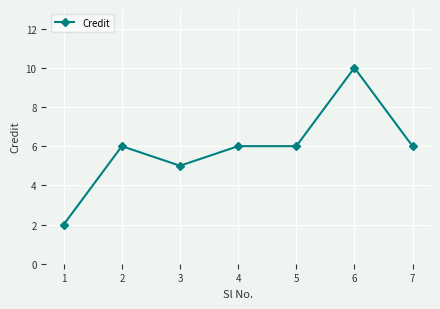

What is the smallest value displayed?

2